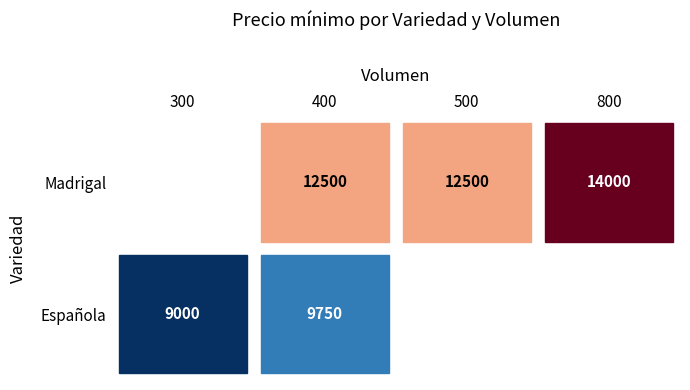

At which label is Española closest to 9750?

400